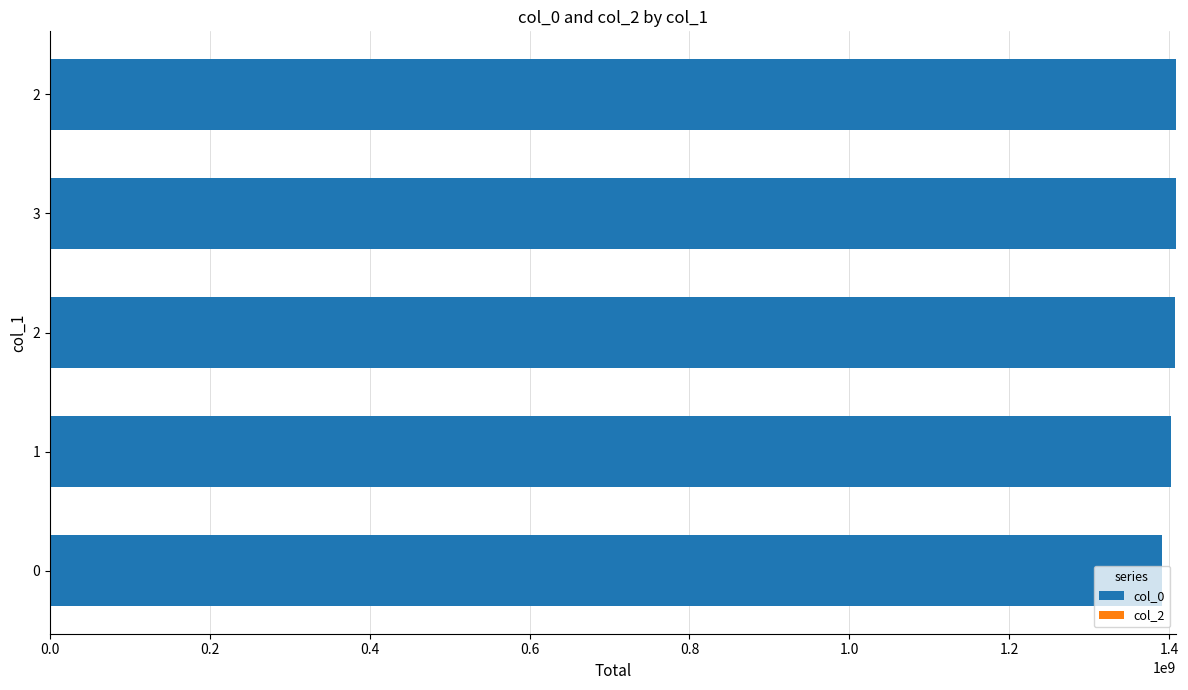

Does the chart contain any negative values?

No